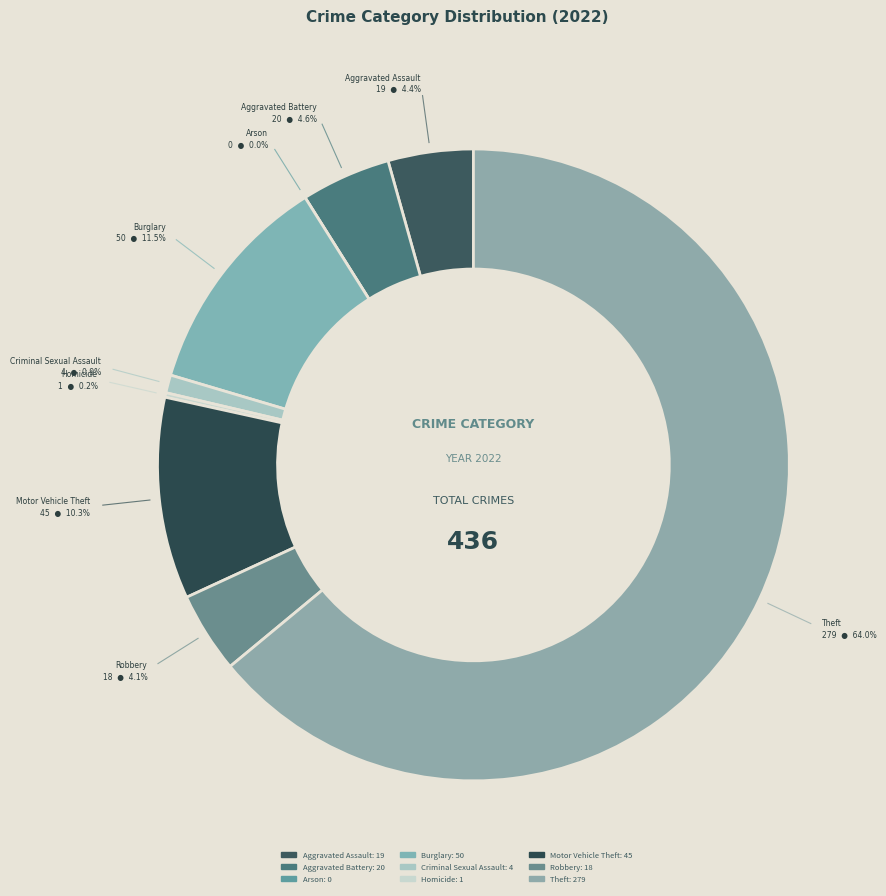

Is it true that Aggravated Assault is 4% of the pie?

True